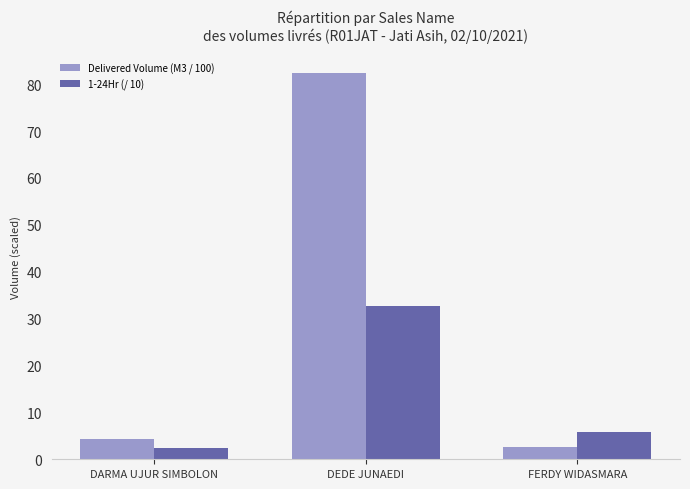

Reading right to left, what are all the values shown in this chart?

Delivered Volume (M3 / 100): 2.7	82.4	4.4
1-24Hr (/ 10): 5.9	32.7	2.4